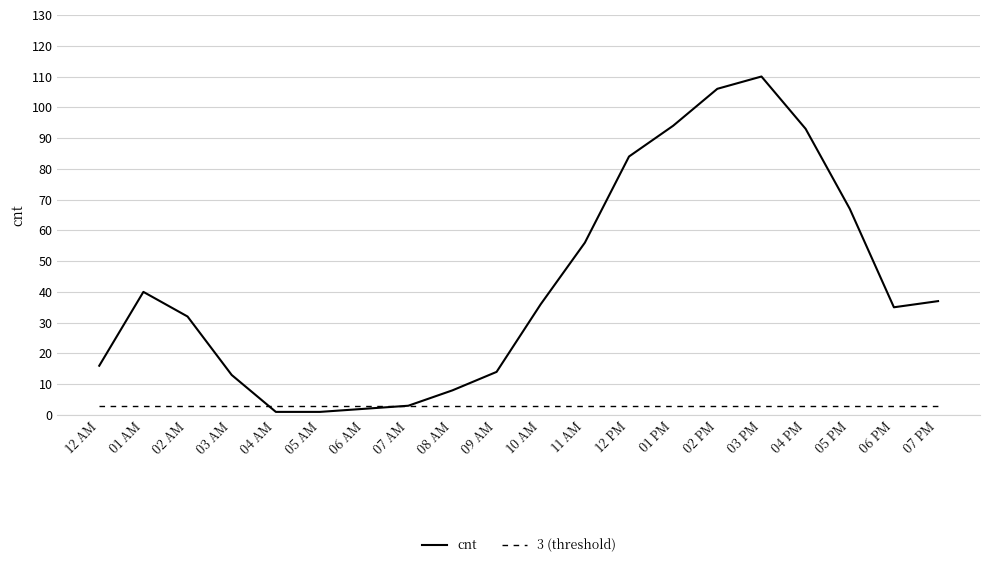

Which series has the largest range (max minus min)?

cnt